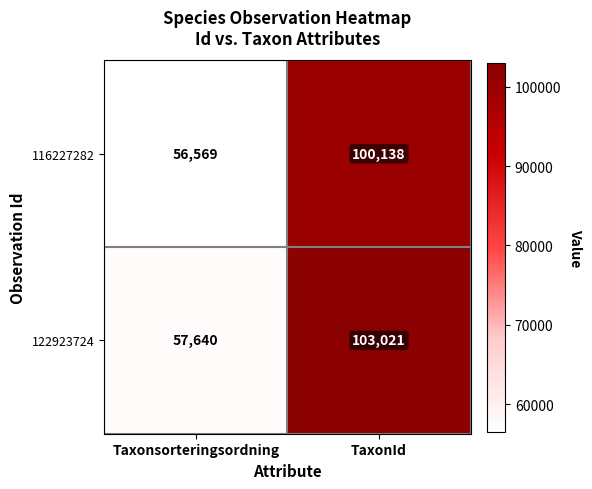

Which label corresponds to the smallest value in the chart?

Taxonsorteringsordning